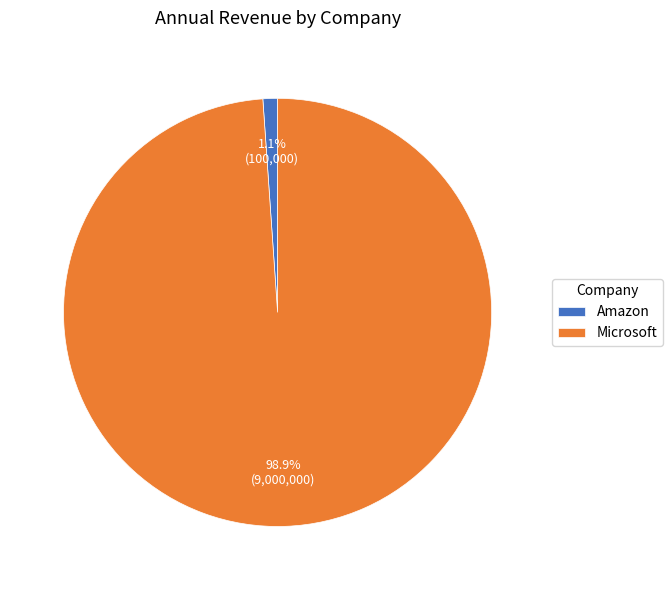

How many slices are in this pie chart?

2